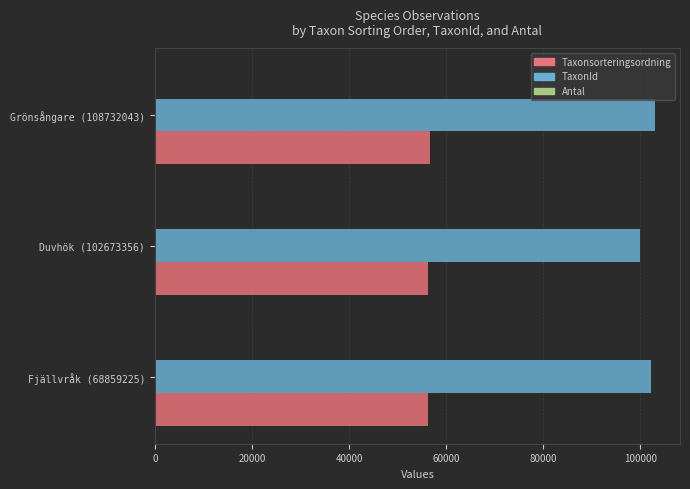

Is it true that Taxonsorteringsordning equals 21321 at Fjällvråk (68859225)?

False